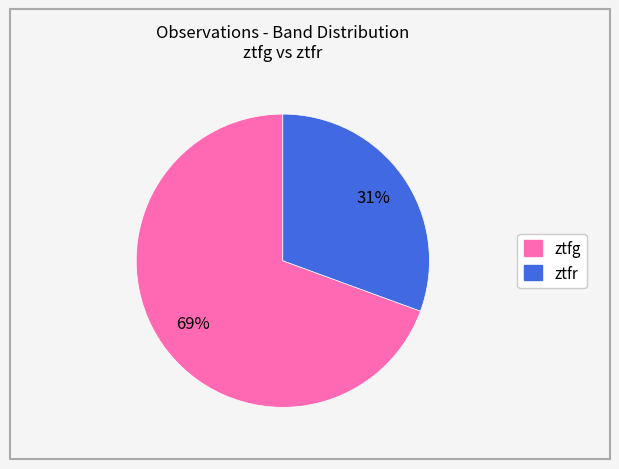

Rank the categories by value from lowest to highest.

ztfr, ztfg